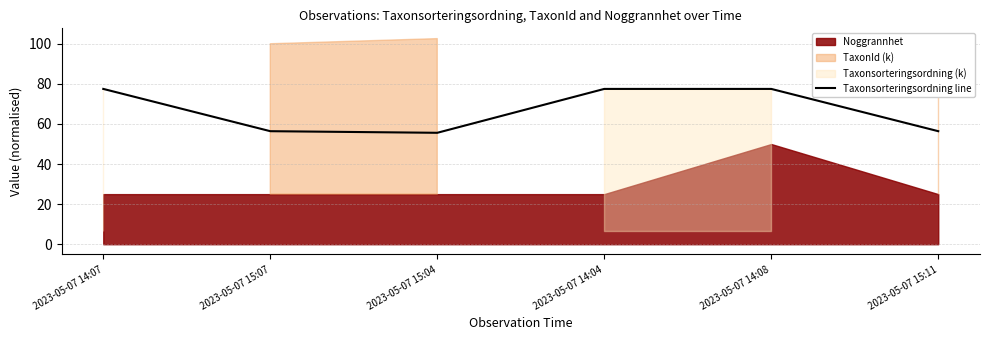

Approximately how many times larger is the value at 2023-05-07 15:07 compared to 2023-05-07 15:04?

1.0